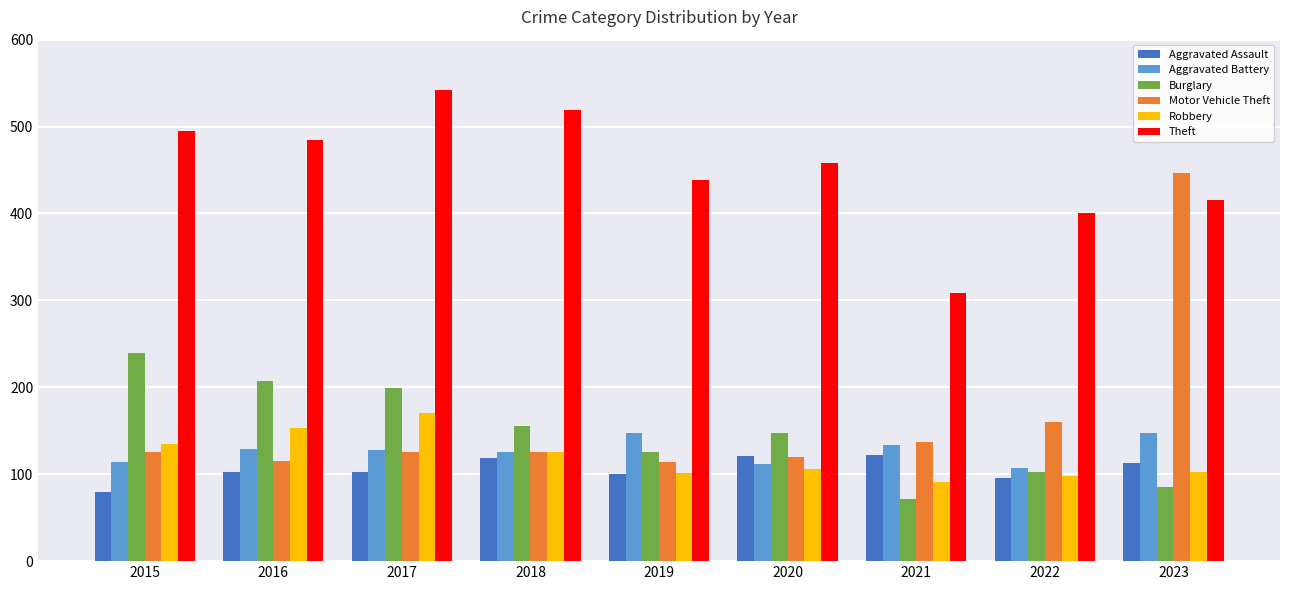

Which series changed the most between 2021 and 2023?

Motor Vehicle Theft